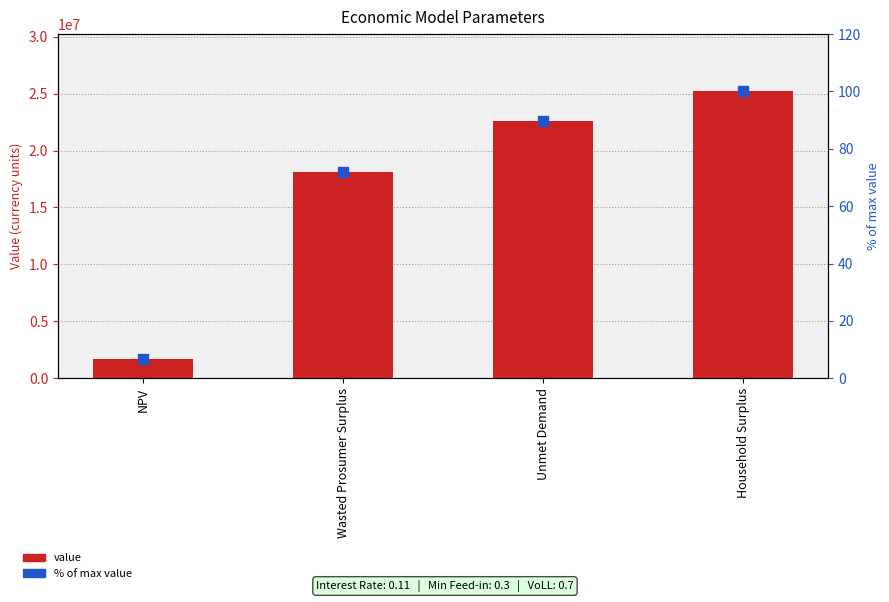

Which series has the largest Y range (max minus min)?

value